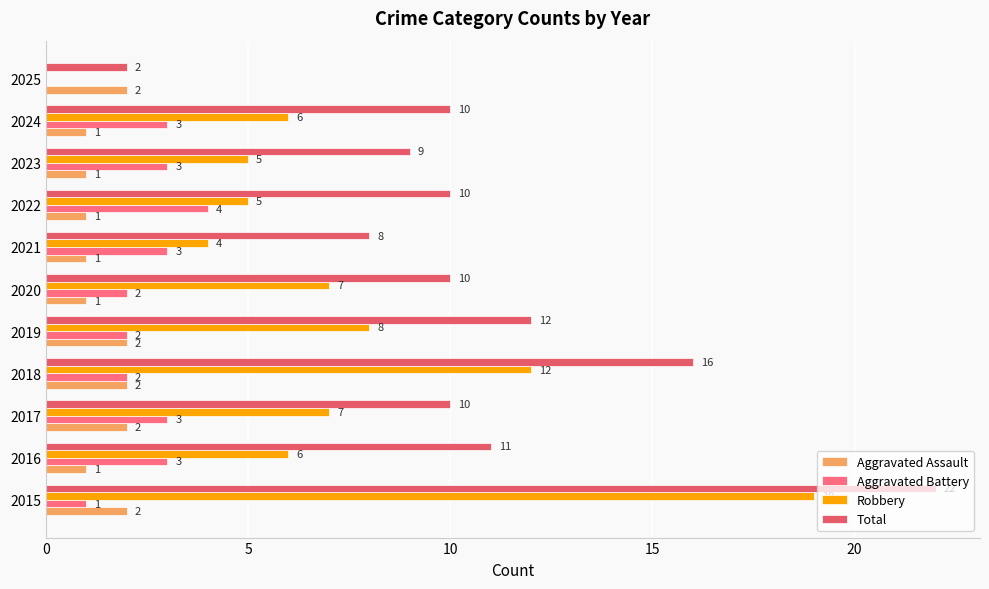

At which label does Aggravated Battery reach its peak?

2022